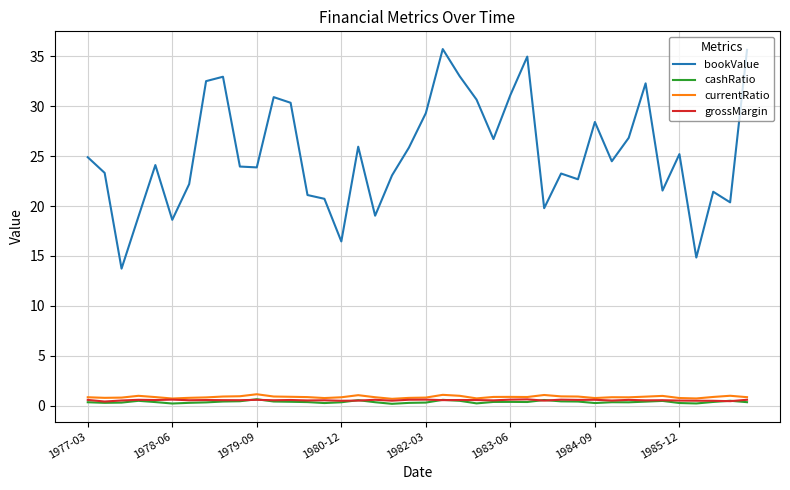

Which series has the largest total across all categories?

bookValue